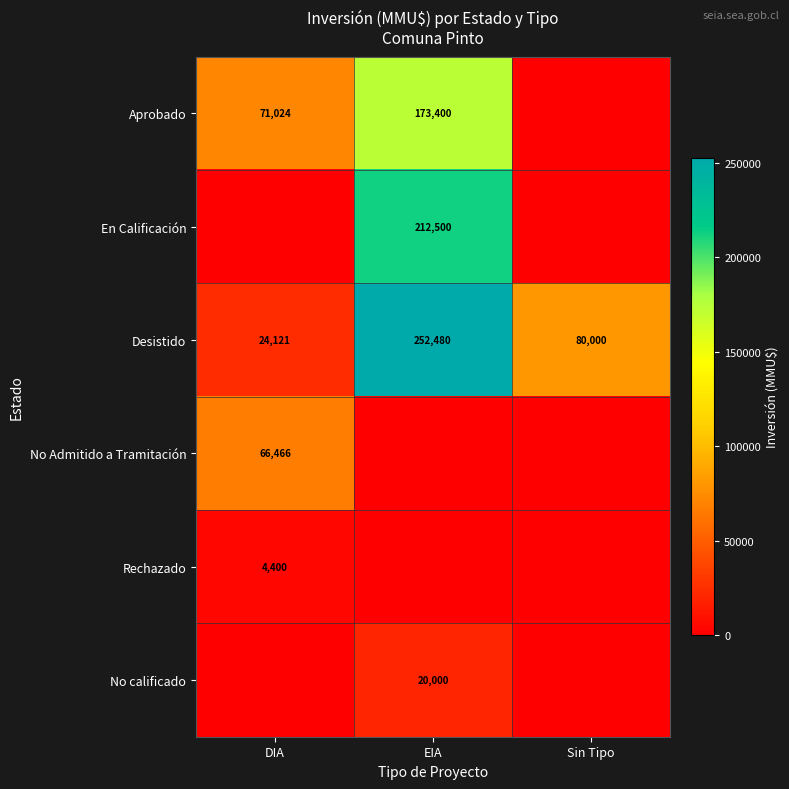

At how many categories does at least one series exceed 222286?

1